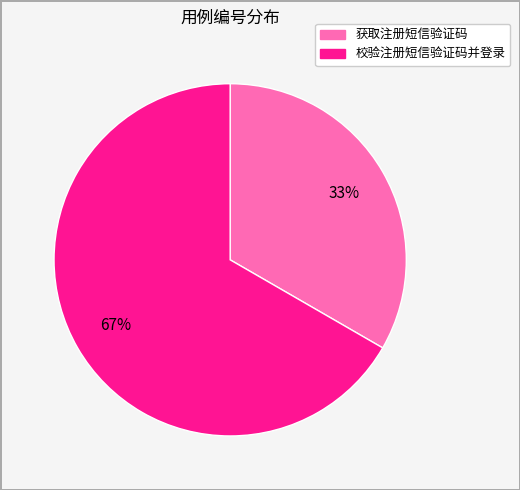

Approximately how many times larger is the value at 校验注册短信验证码并登录 compared to 获取注册短信验证码?

2.0